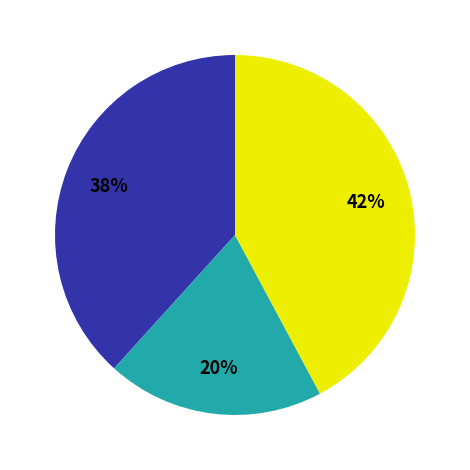

Is there any slice that represents more than half of the pie?

No